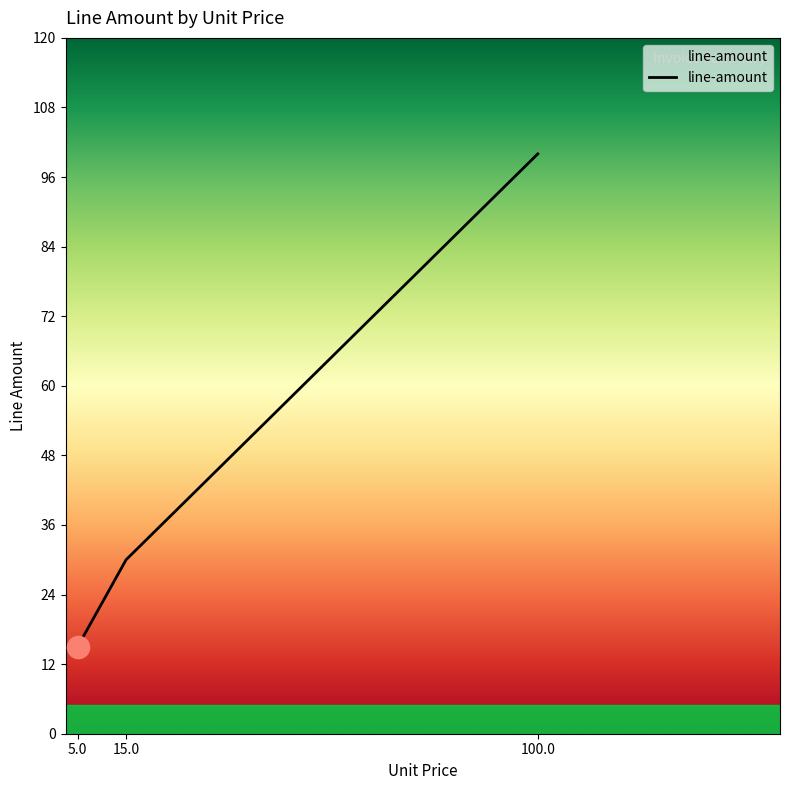

Which category has the lowest value across all series?

5.0